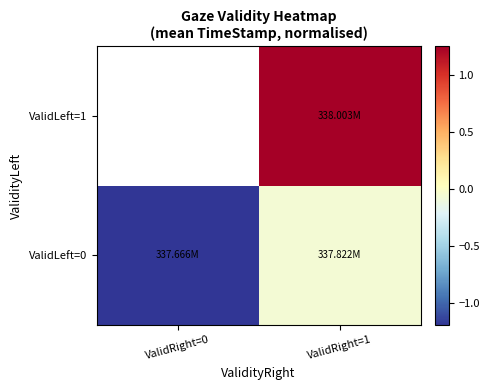

At which category does the chart reach its minimum across all series?

ValidRight=0